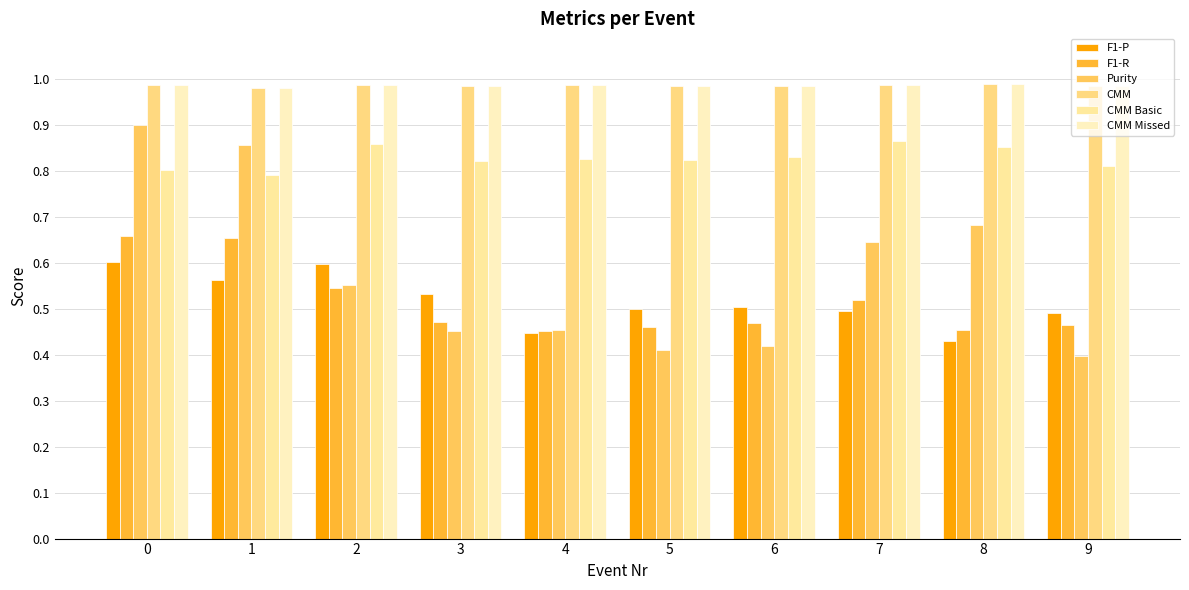

How many bars are there in each group?

6